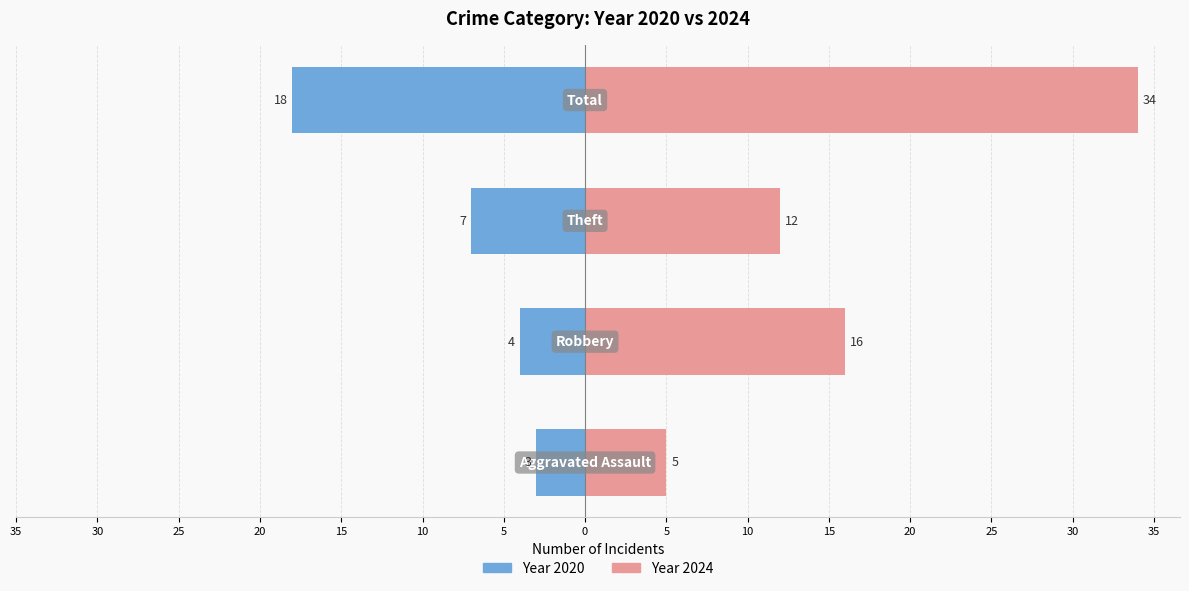

Which series has the largest total across all categories?

2024